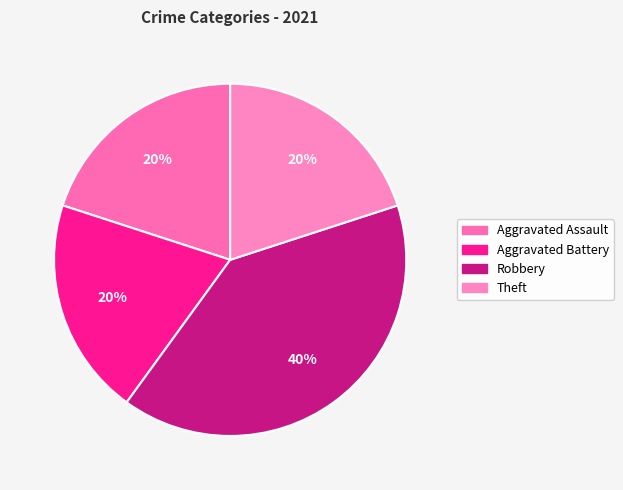

Is the sum of Theft and Robbery greater than half?

Yes